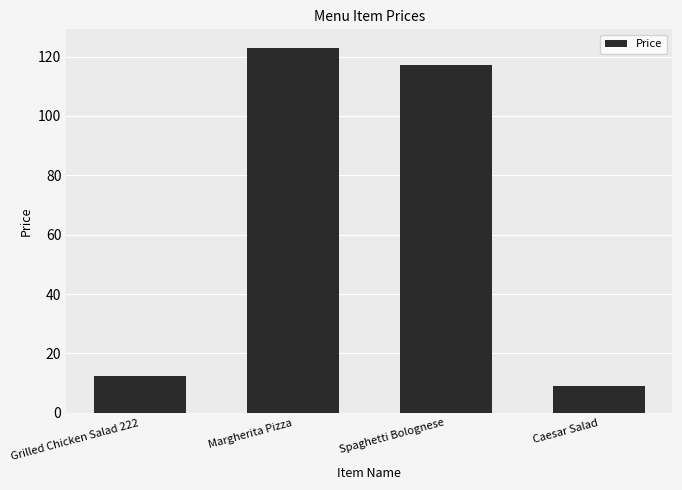

Reading right to left, extract all data points from this chart.

9.0	117.0	123.0	12.5